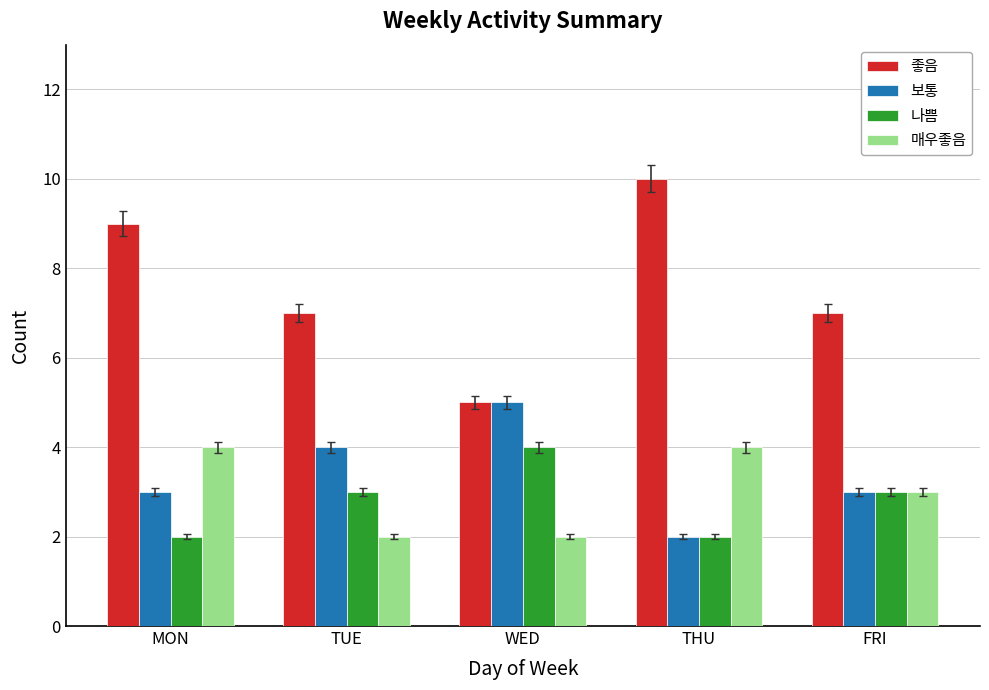

What is the sum of the 좋음 values at FRI and MON?

16